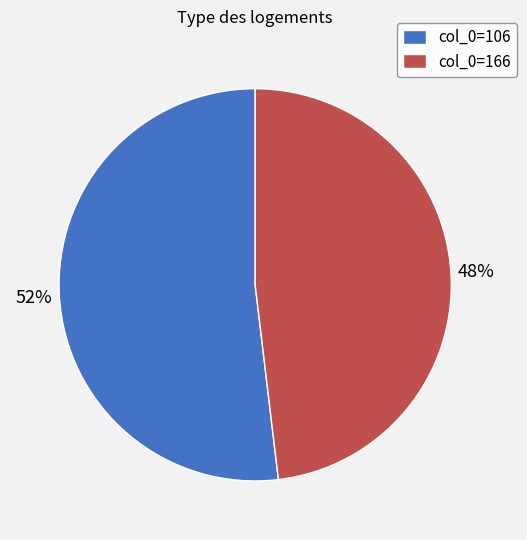

To the nearest percent, what percentage of the pie is col_0=106?

52%